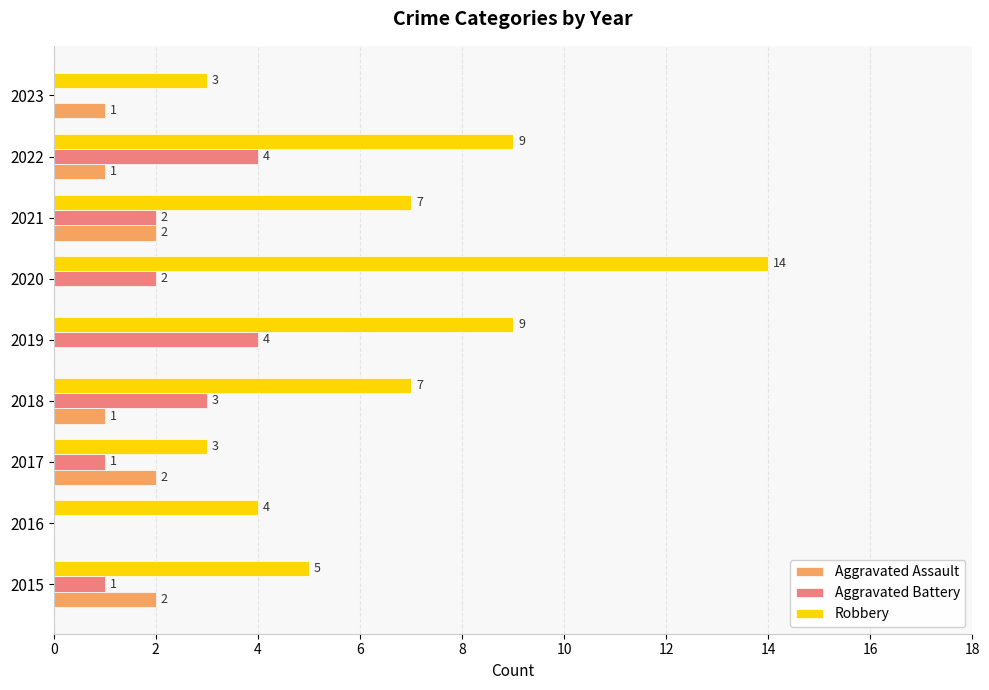

At which category is the sum across all series the highest?

2020